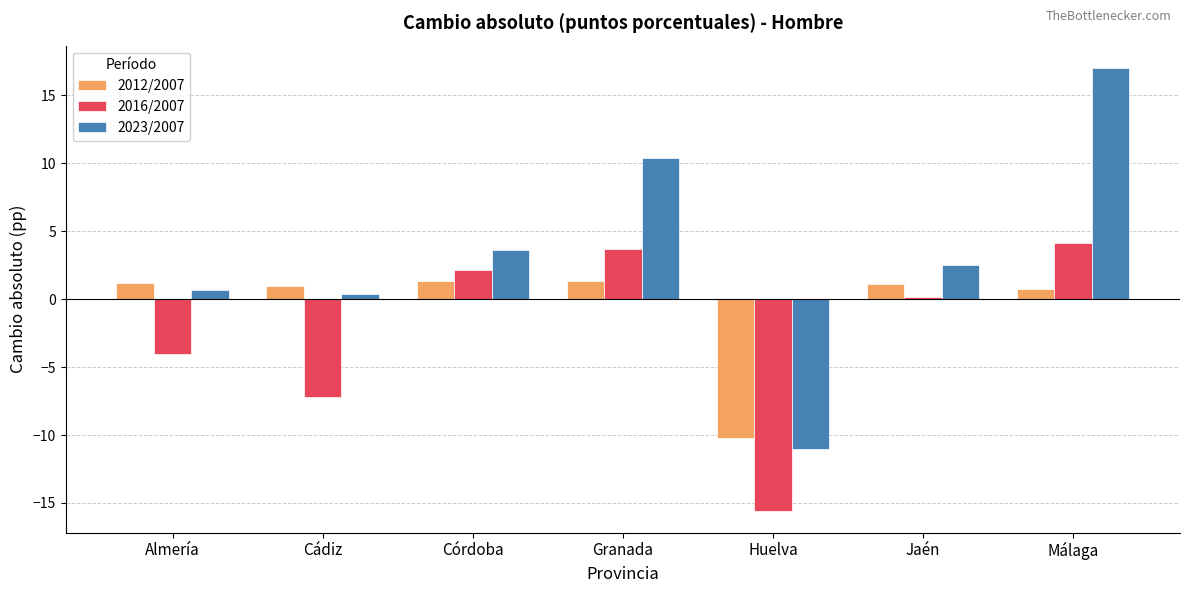

What is the minimum value shown in the chart?

-15.6